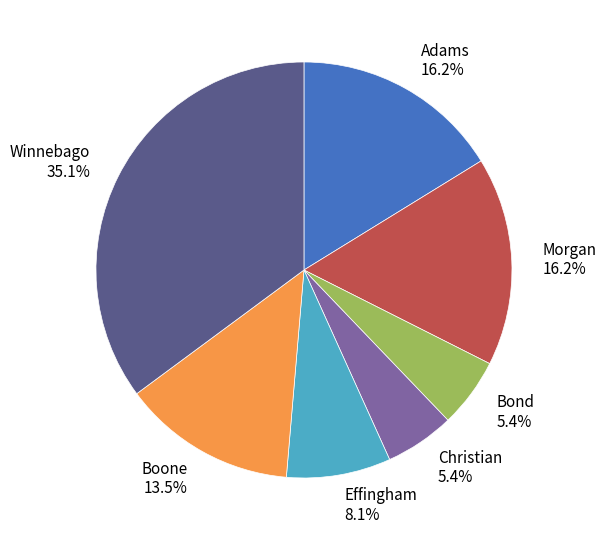

Which has a higher value, Christian or Boone?

Boone